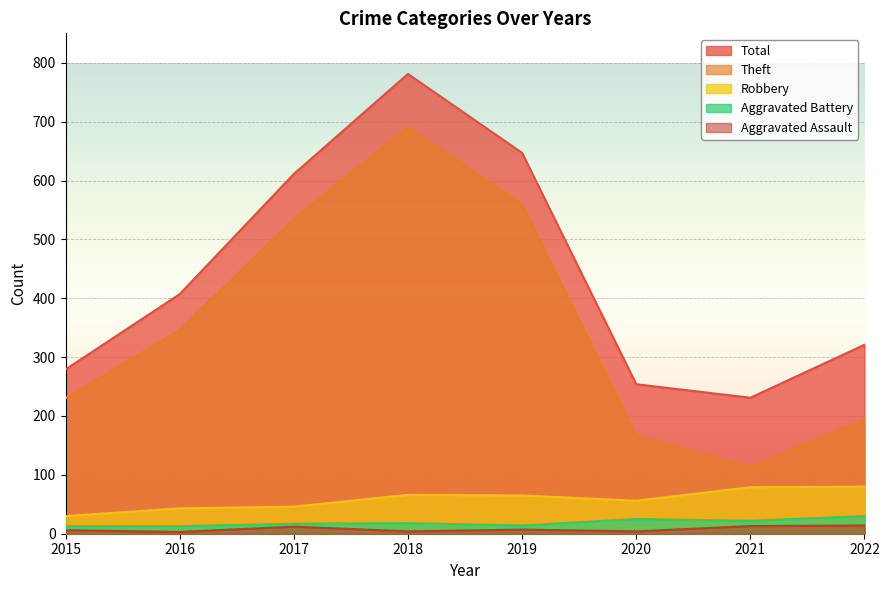

What are all the series names shown in the legend?

Total, Theft, Robbery, Aggravated Battery, Aggravated Assault